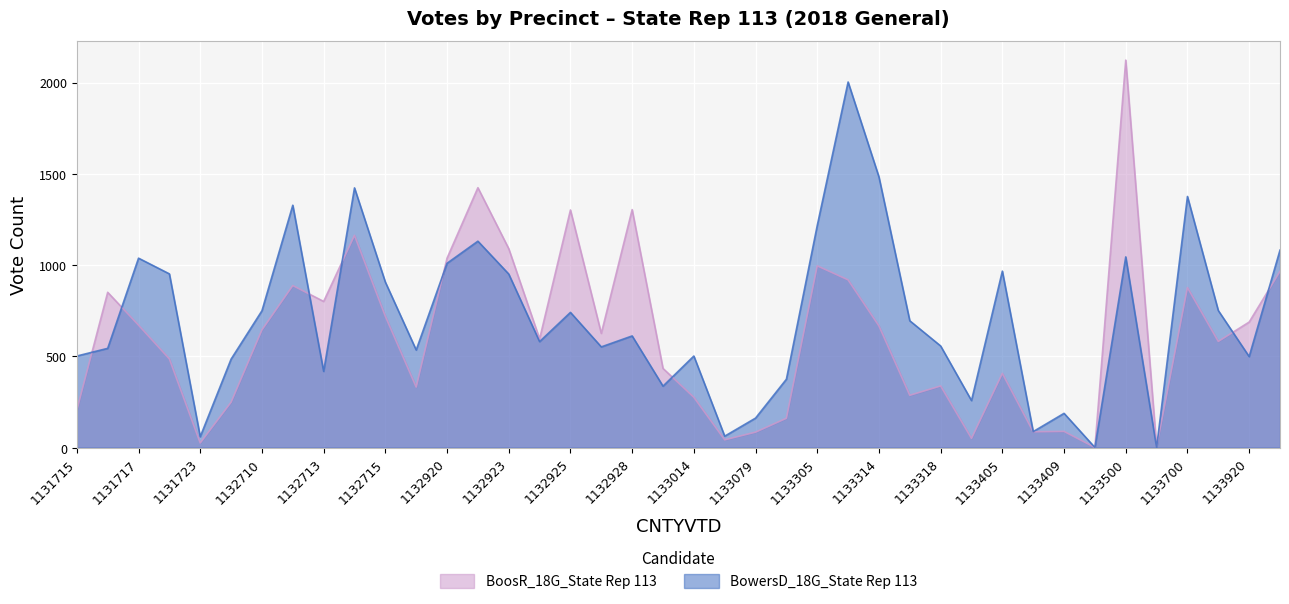

How many values in the BoosR_18G_State Rep 113 series are below 626?

20